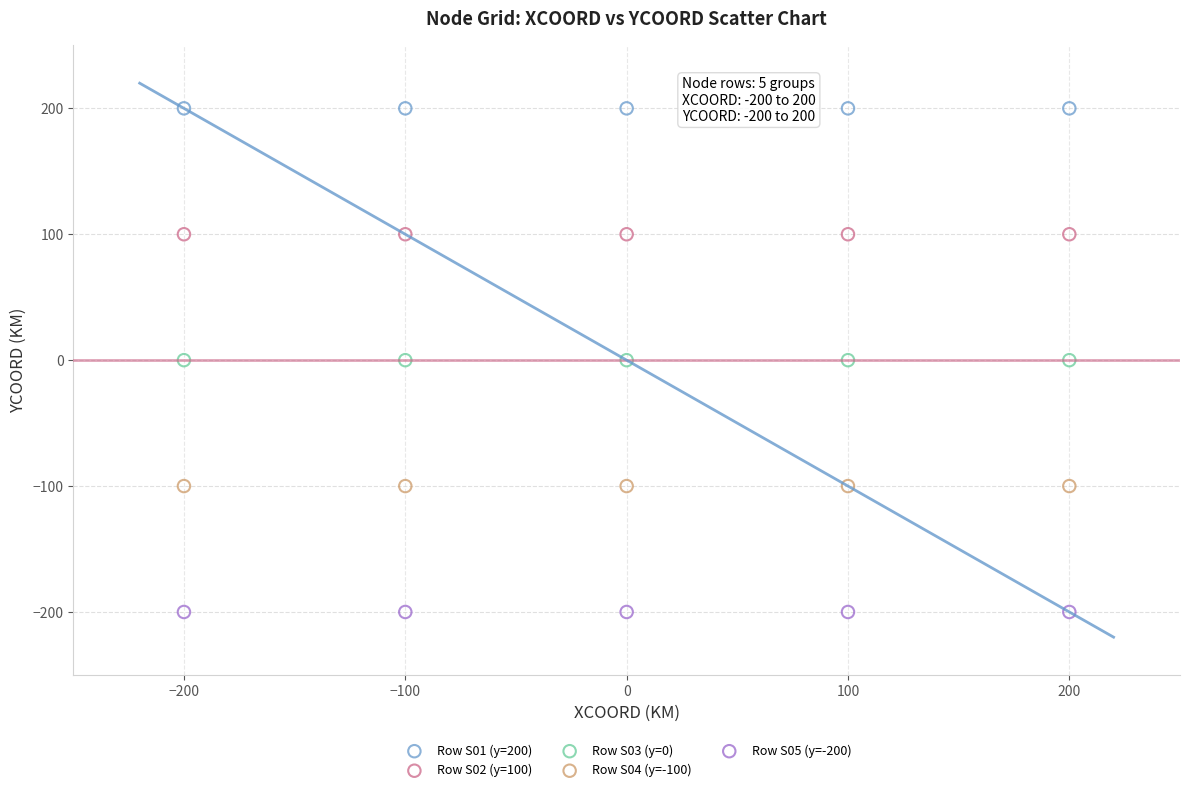

Which series contains the lowest Y value?

Row S05 (y=-200)